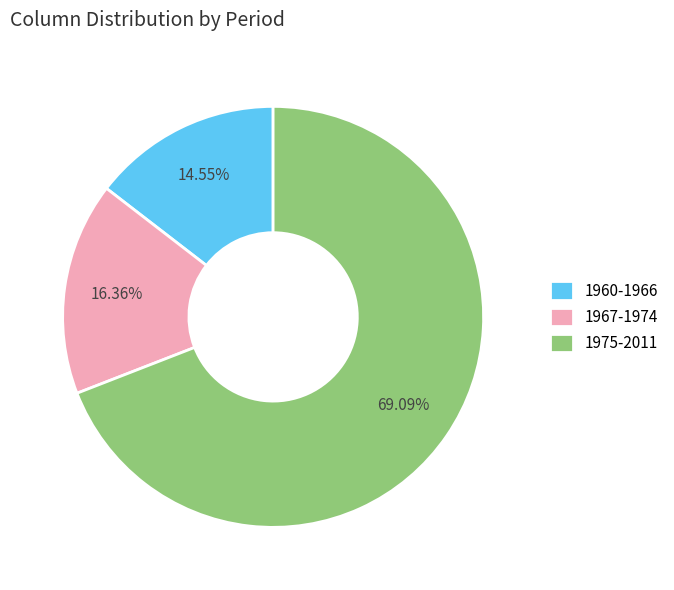

How much of the chart is everything except 1960-1966?

85.5%